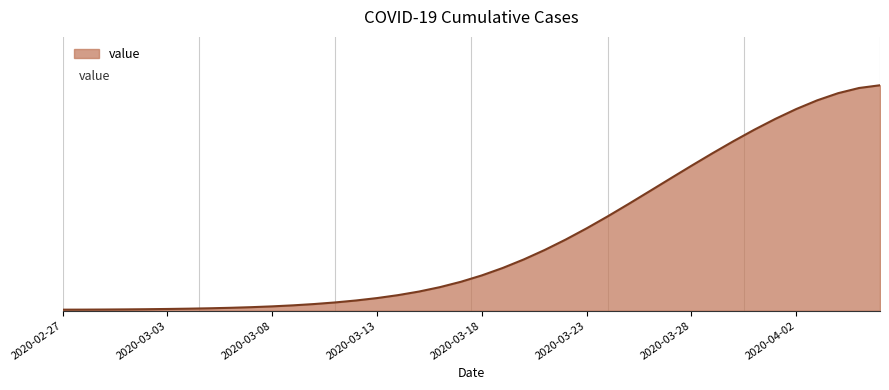

What is the difference between the second highest and second lowest values?

0.9